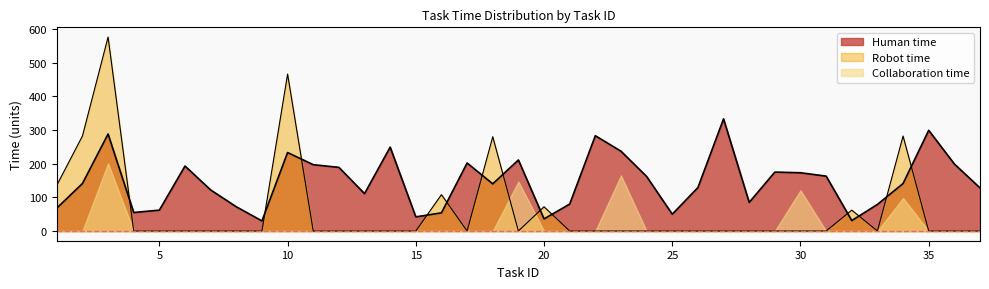

How many values in the Robot time series exceed 0?

9